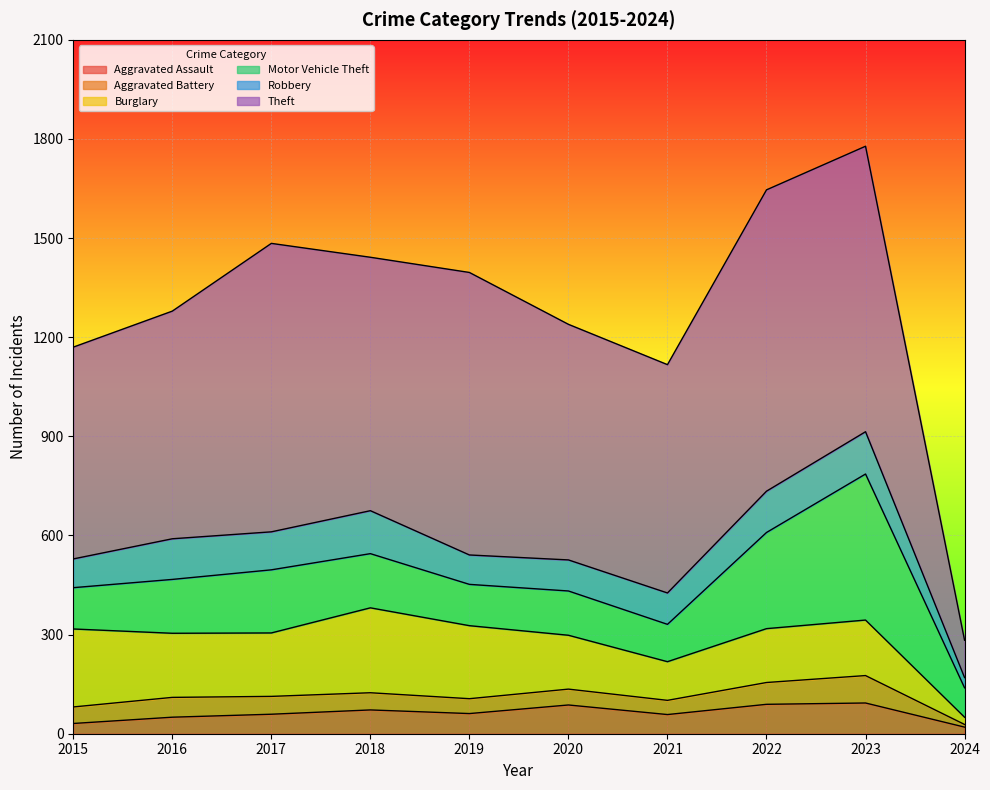

What is the smallest value displayed?

8